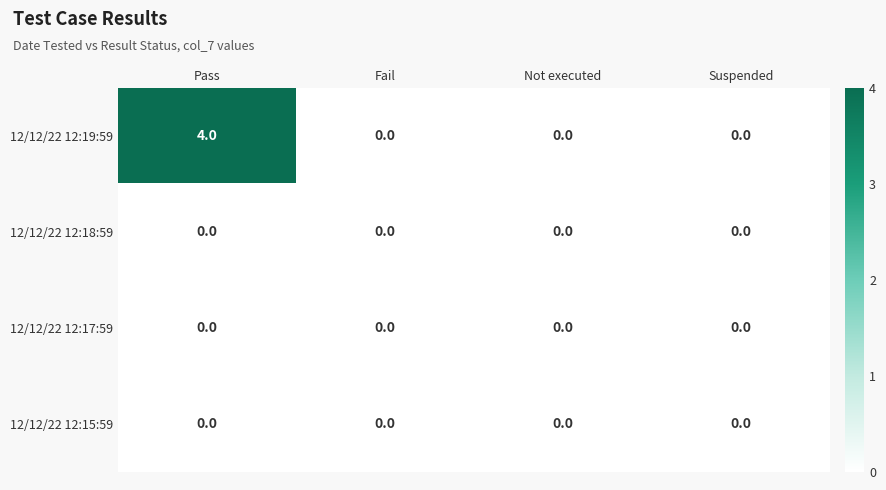

The 12/12/22 12:17:59 series shows 0 at Suspended. True or false?

True